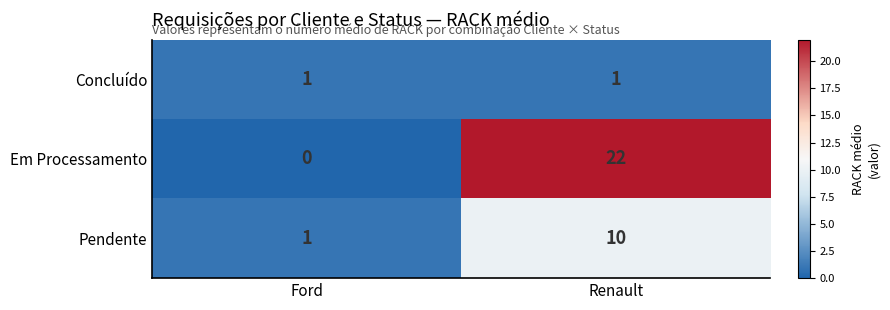

What is the average value of the Pendente series?

6